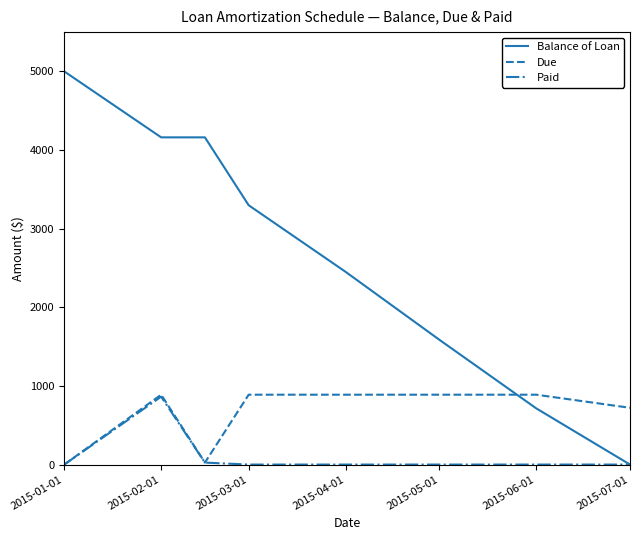

How many lines are shown in the chart?

3